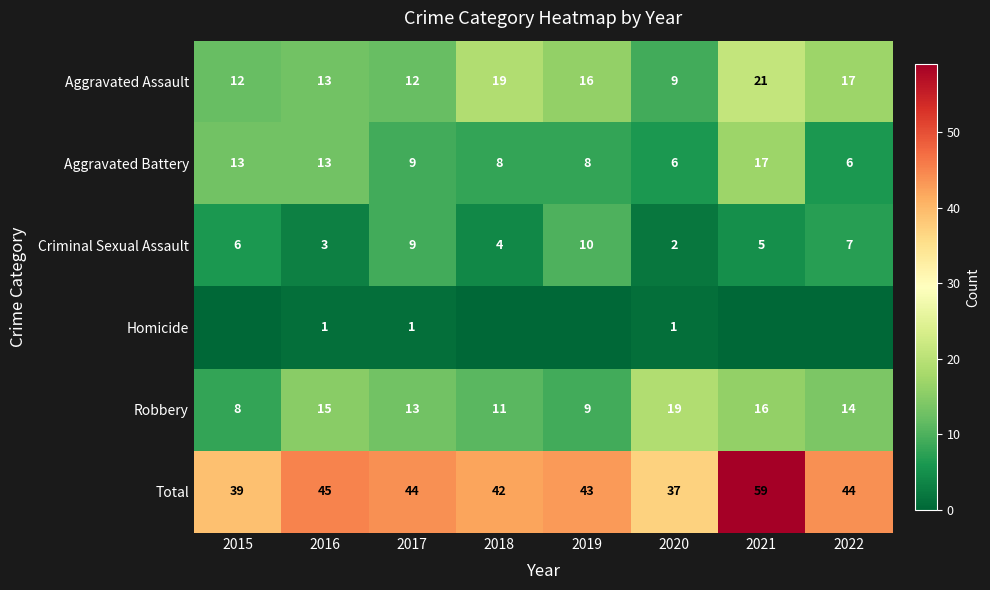

Is it true that Homicide equals 0 at 2015?

False